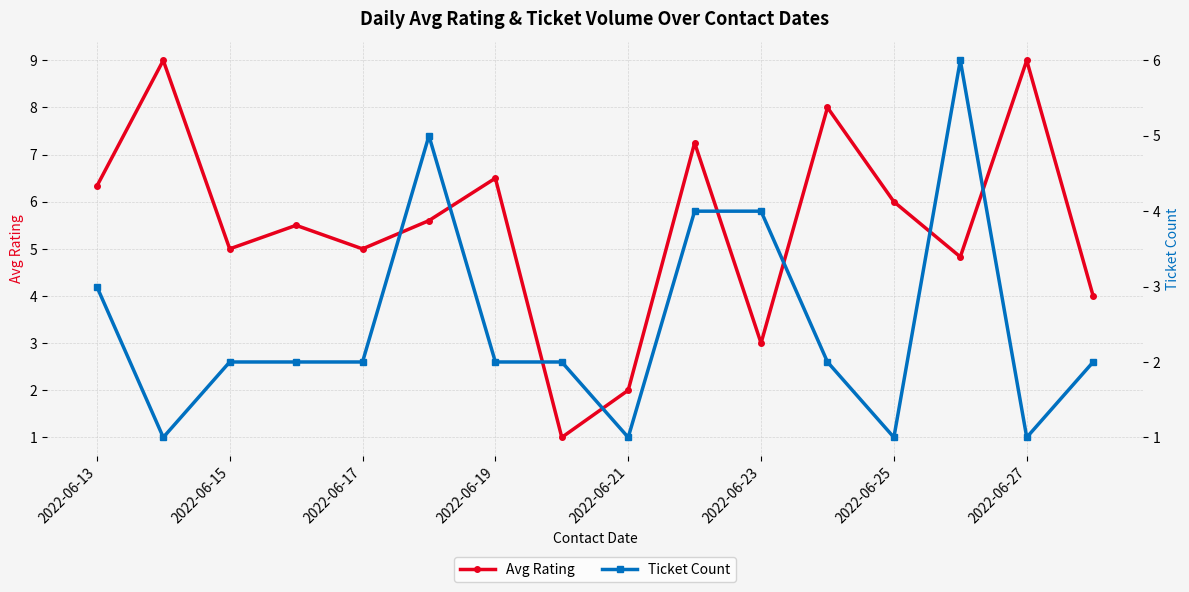

True or false: Avg Rating has a value of 2.6 at 2022-06-15.

False